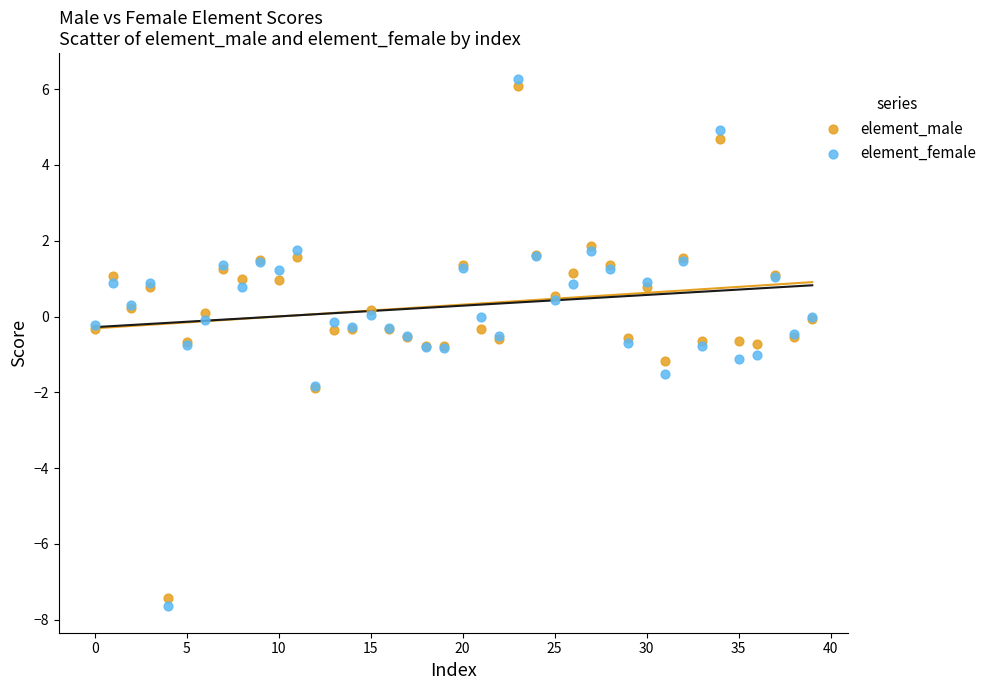

Which series has the widest spread of Y values?

element_female